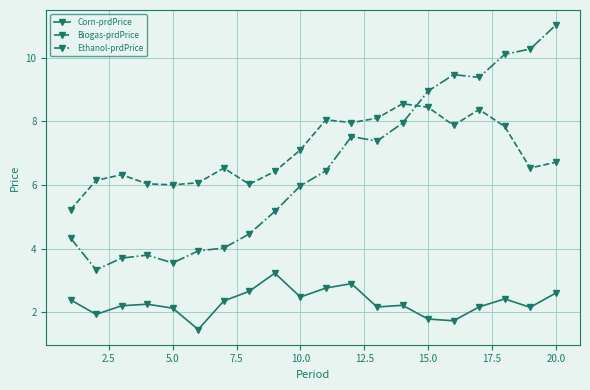

What is the sum of all Corn-prdPrice values?

46.1